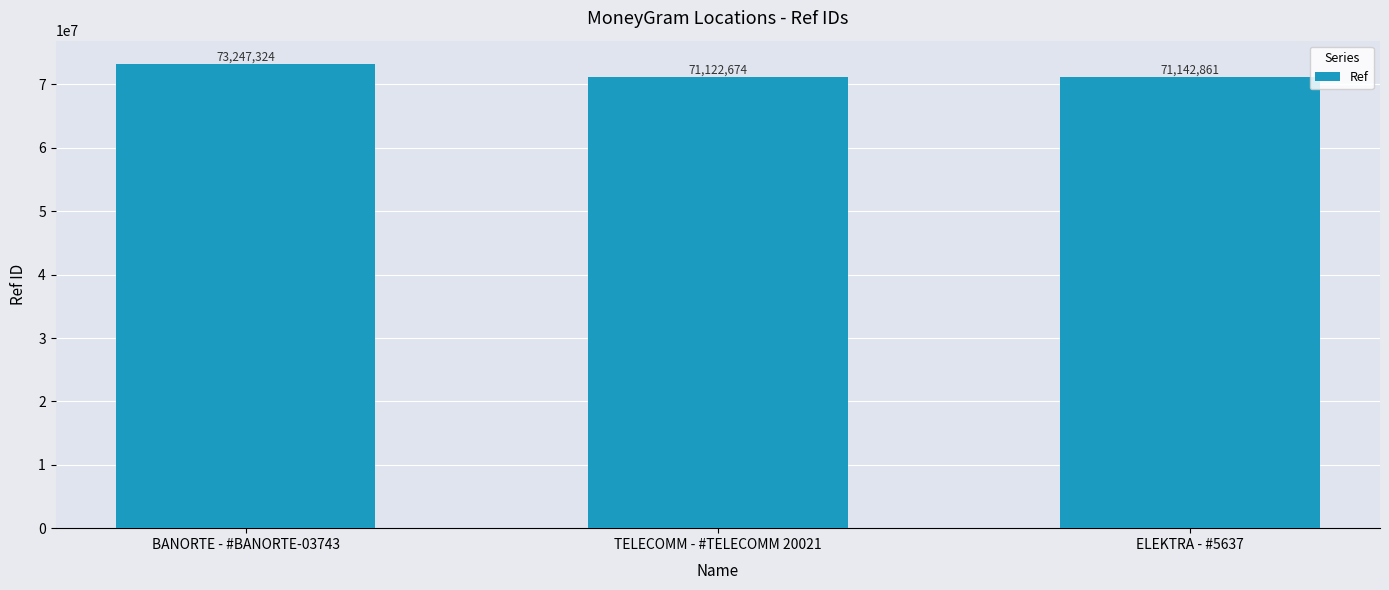

How many data points are less than 71142861?

1